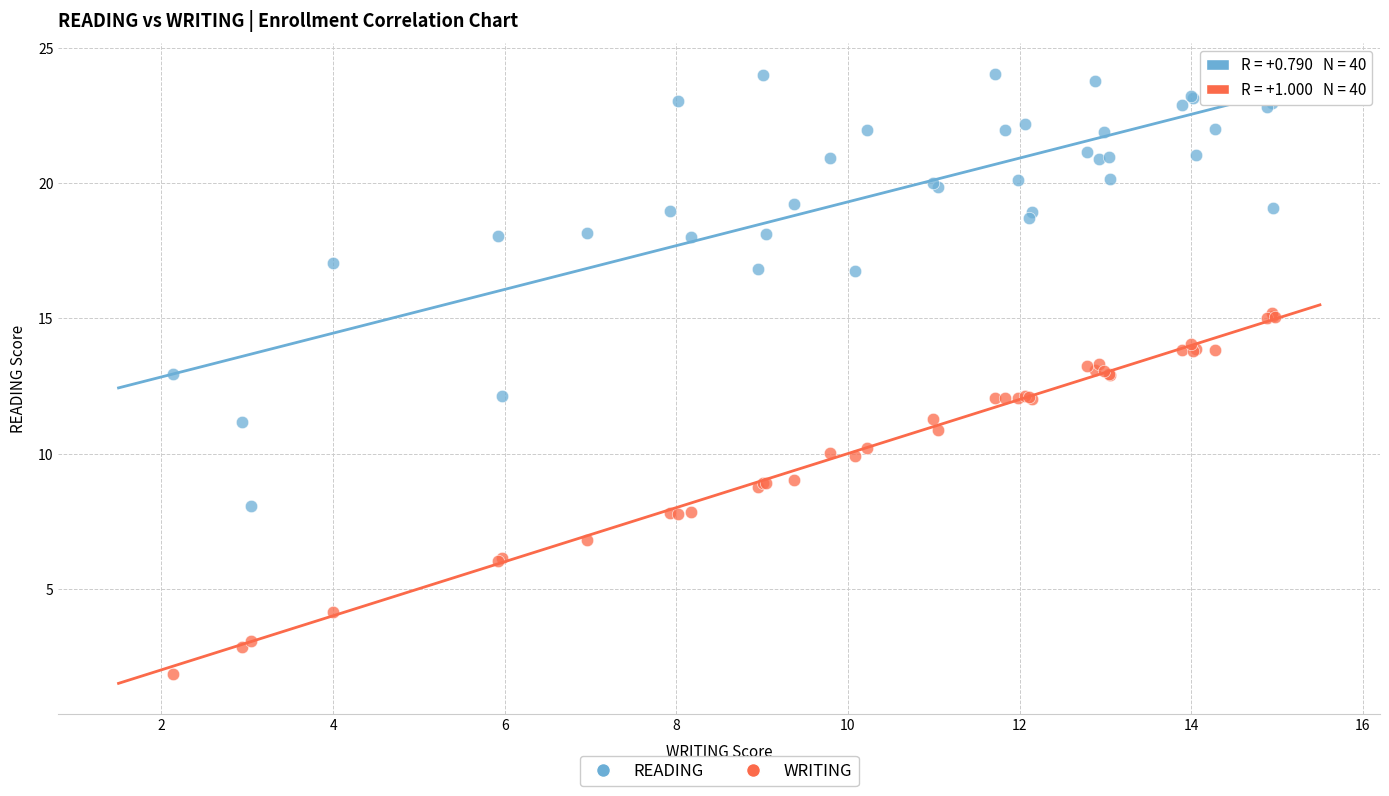

What is the X range (max minus min) for the scatter plot?

12.8